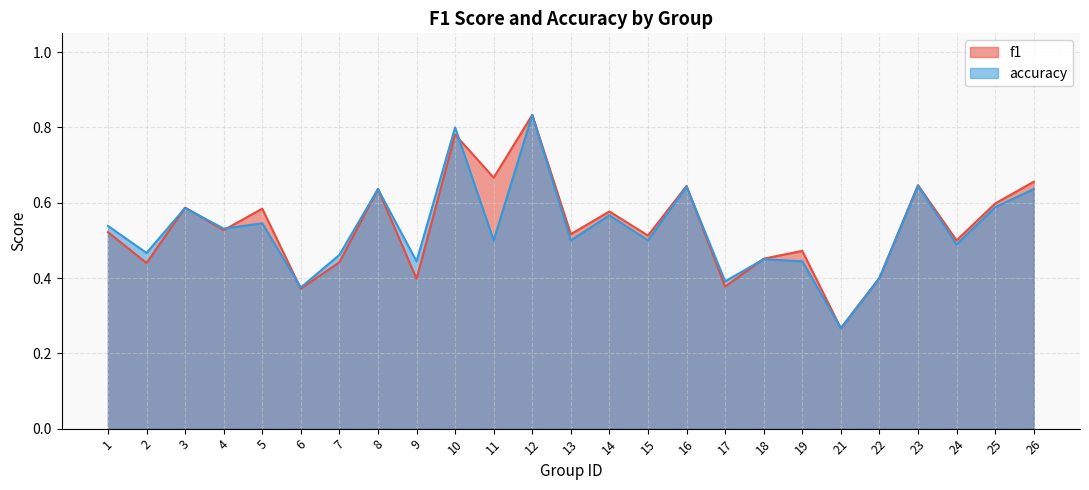

Does the chart display data point markers on the line(s)?

No